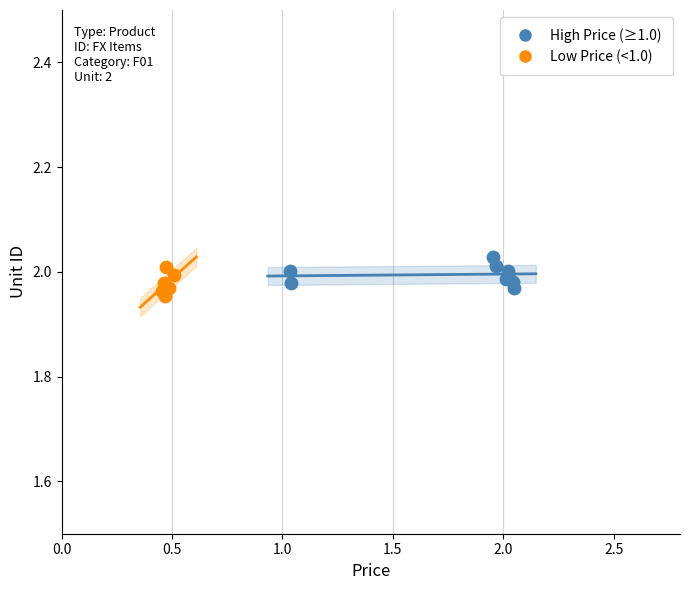

Which series has the widest spread of Y values?

High Price (≥1.0)